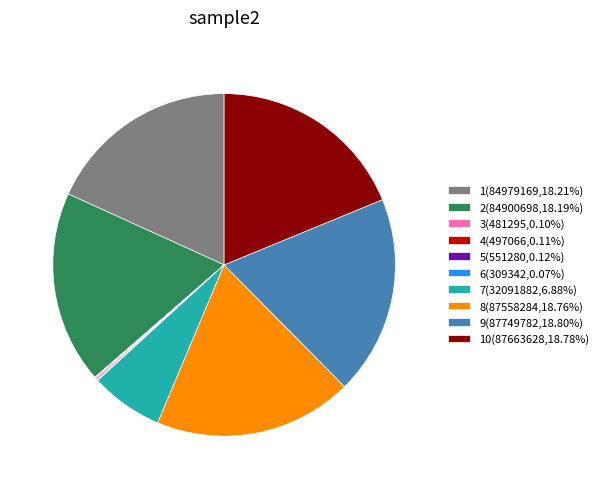

Do 9(87749782,18.80%) and 1(84979169,18.21%) together represent more than half of the pie?

No